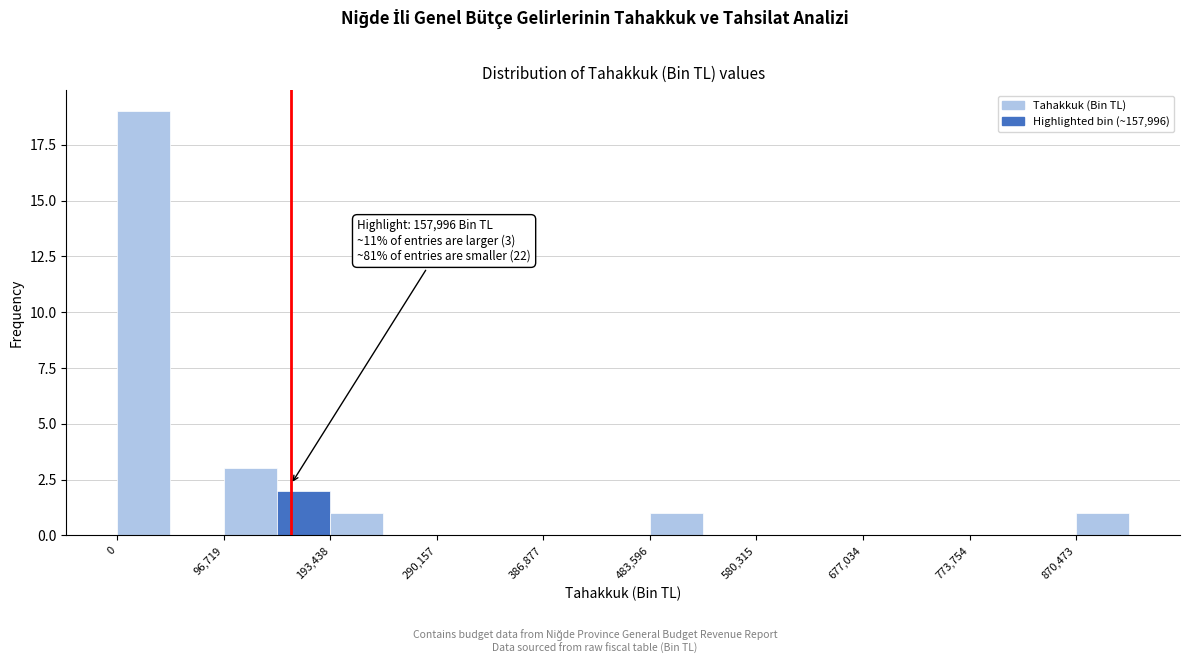

Over which range of the x-axis is the bar tallest?

0 to 50000